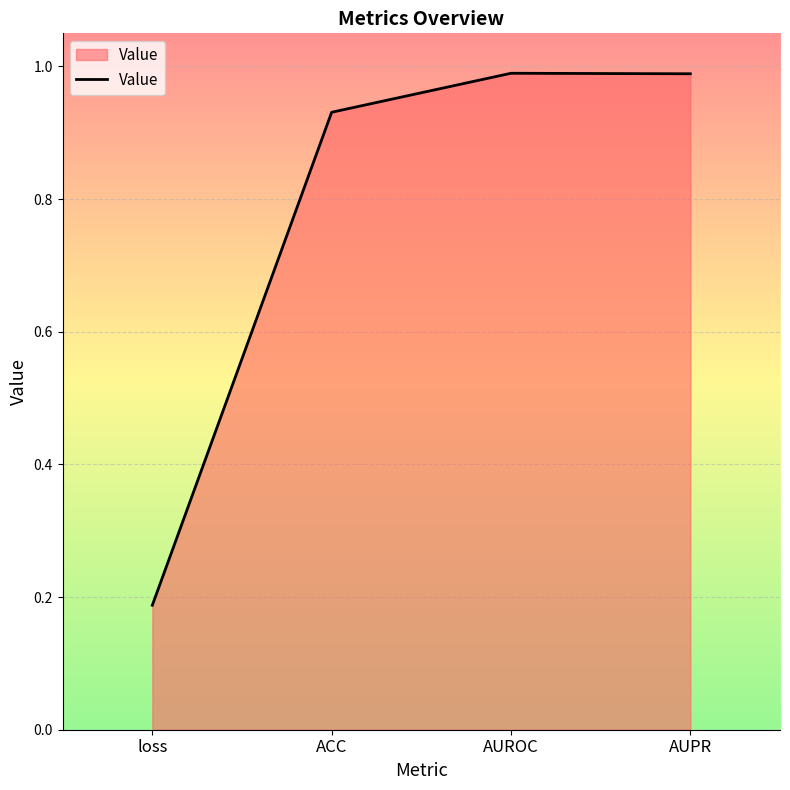

True or false: the data shows 1.5 at ACC.

False